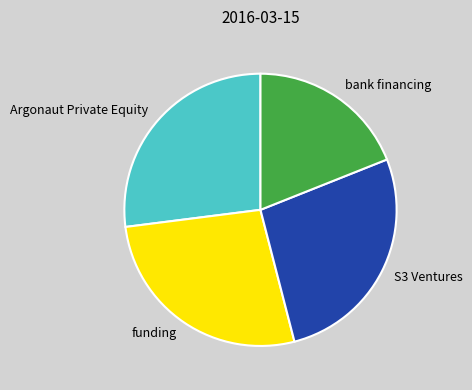

Between bank financing and Argonaut Private Equity, which is larger?

Argonaut Private Equity